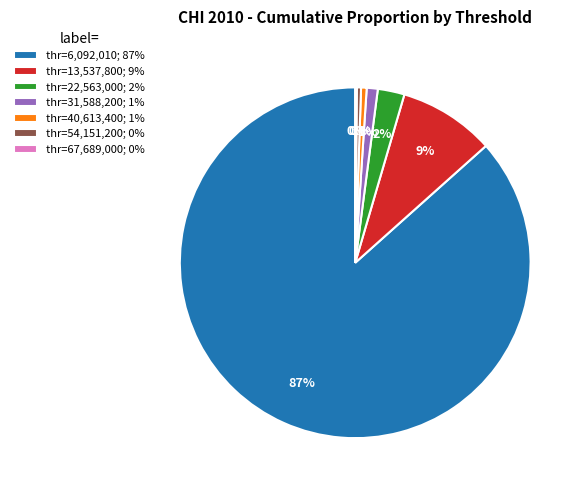

Combined, do thr=6,092,010; 87% and thr=22,563,000; 2% account for over 50%?

Yes